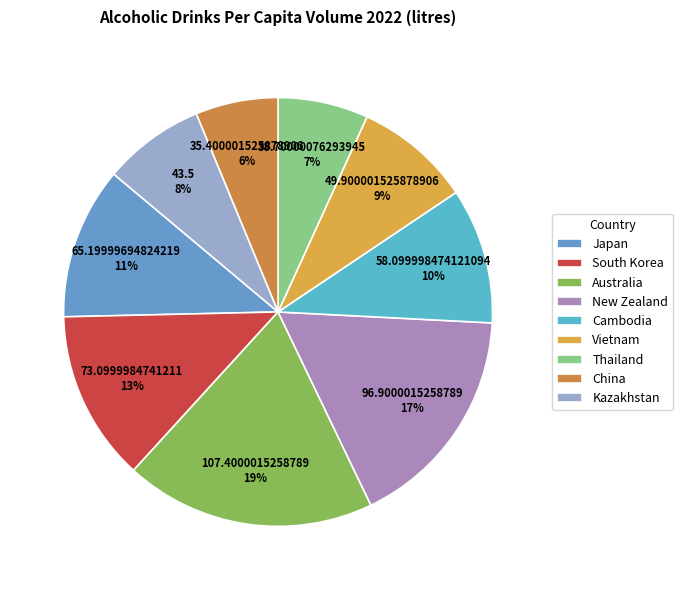

How many slices are in this pie chart?

9